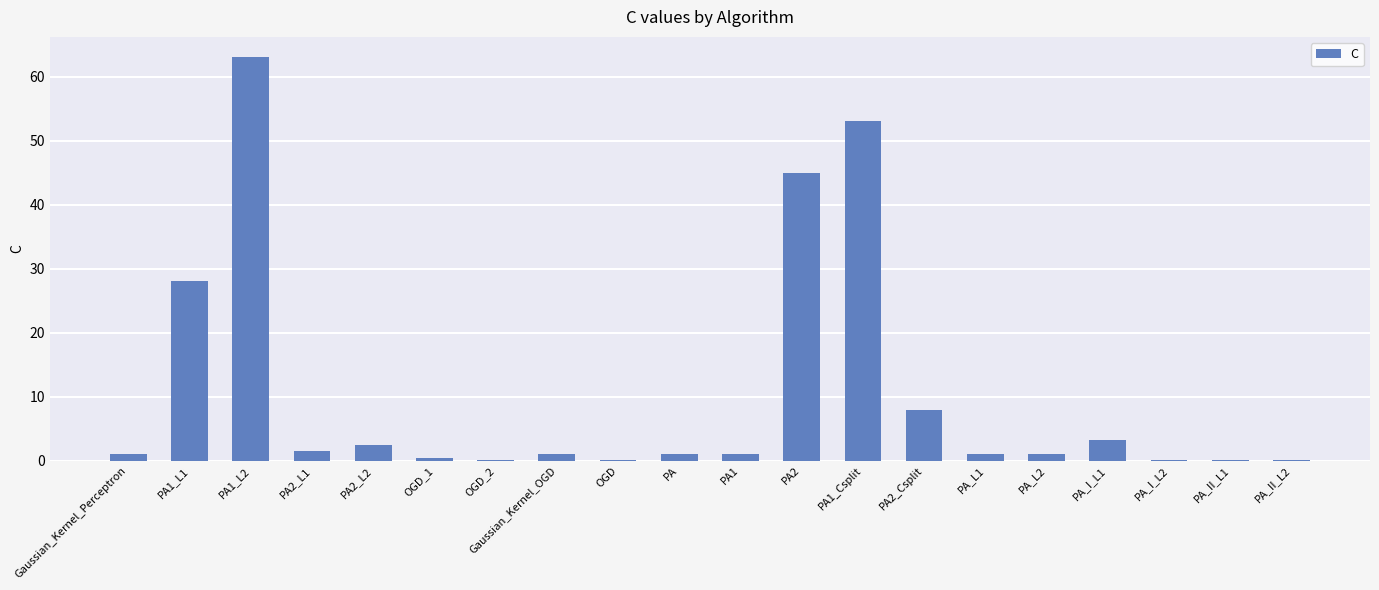

How many categories are shown in the chart?

20